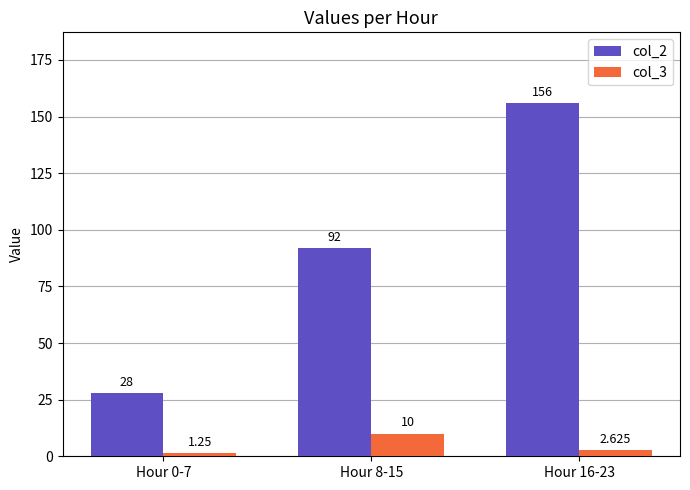

Where does the col_3 series first go above 2?

Hour 8-15